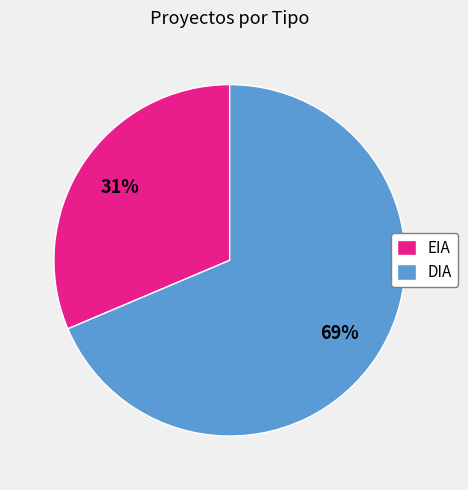

Does any single category account for the majority?

Yes